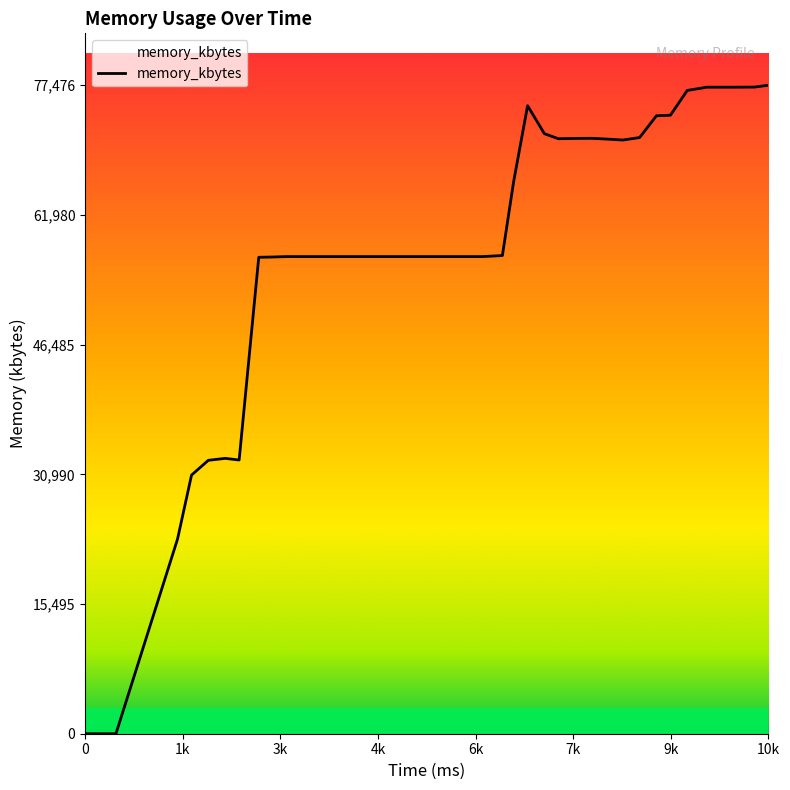

What is the difference between the maximum and minimum values?

77476